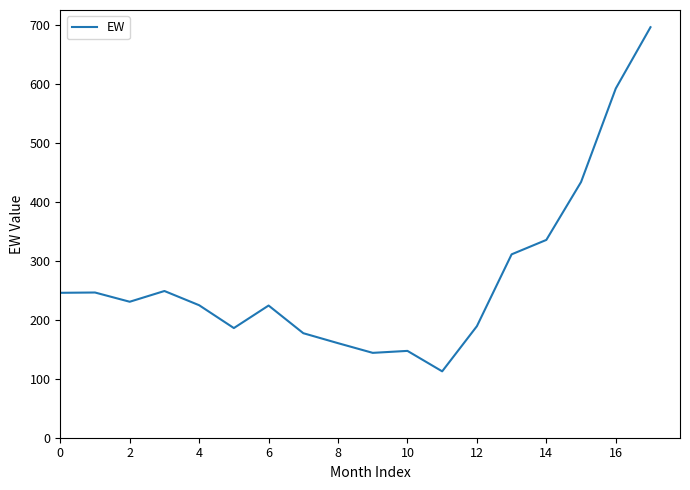

What is the maximum value shown in the chart?

695.7